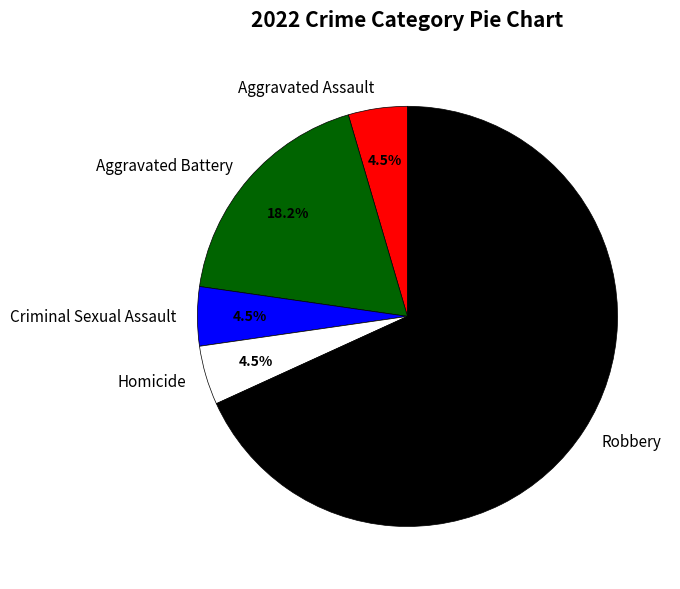

How many slices are in this pie chart?

5